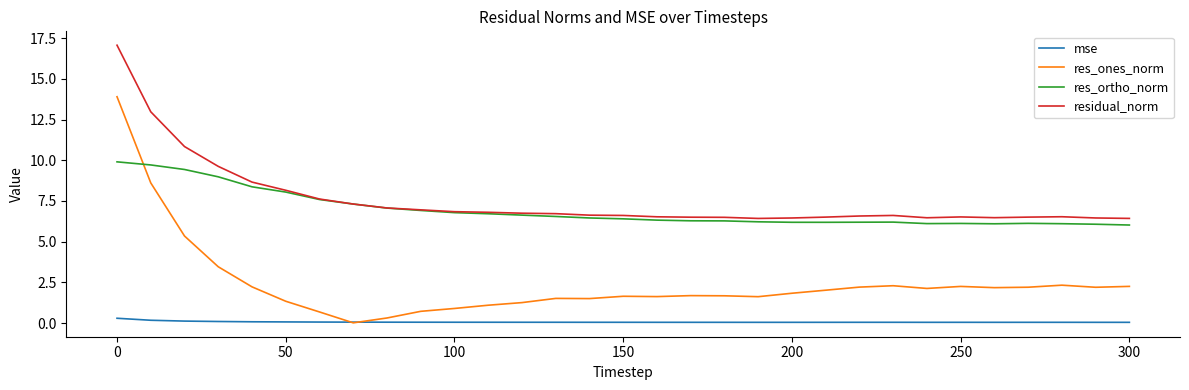

What are all the series names shown in the legend?

mse, res_ones_norm, res_ortho_norm, residual_norm